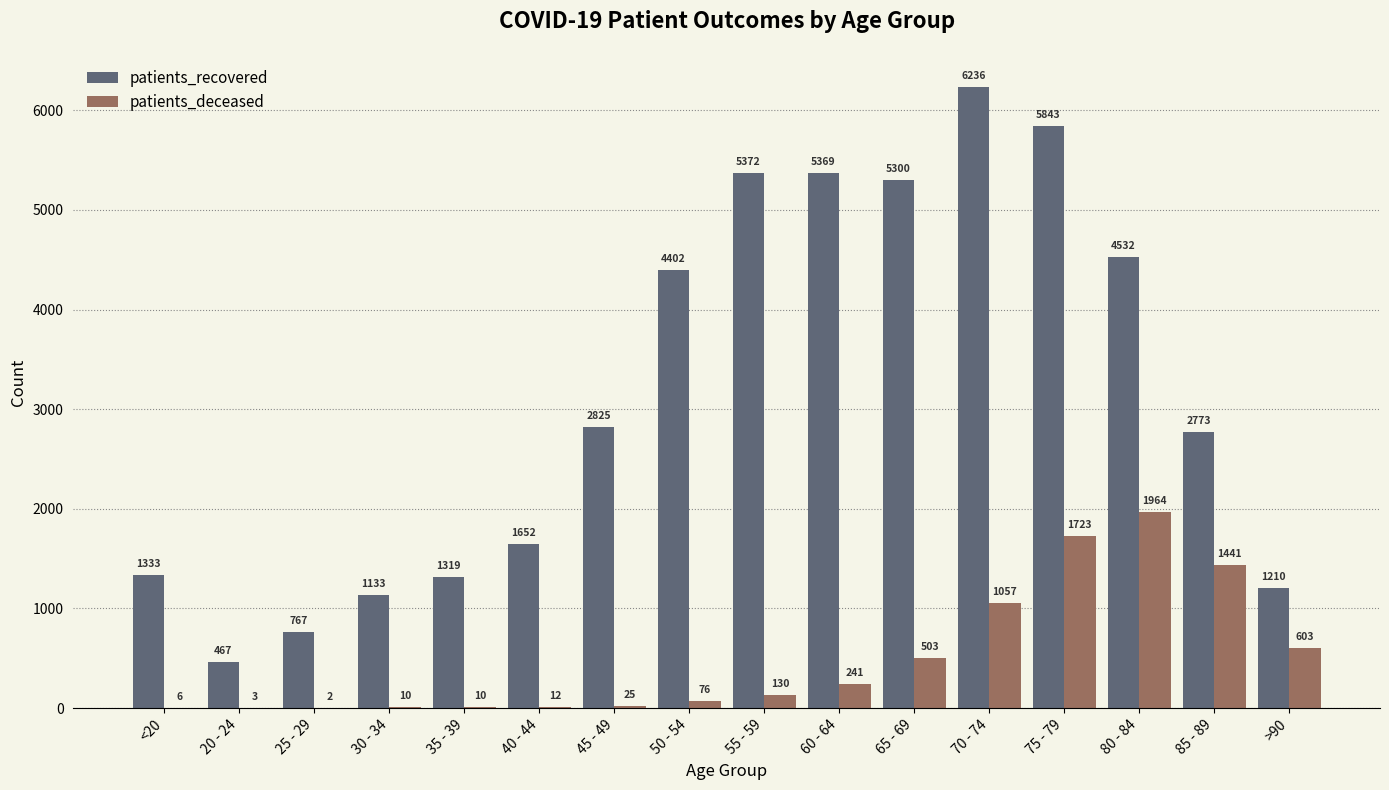

The patients_recovered series shows 535 at 30 - 34. True or false?

False